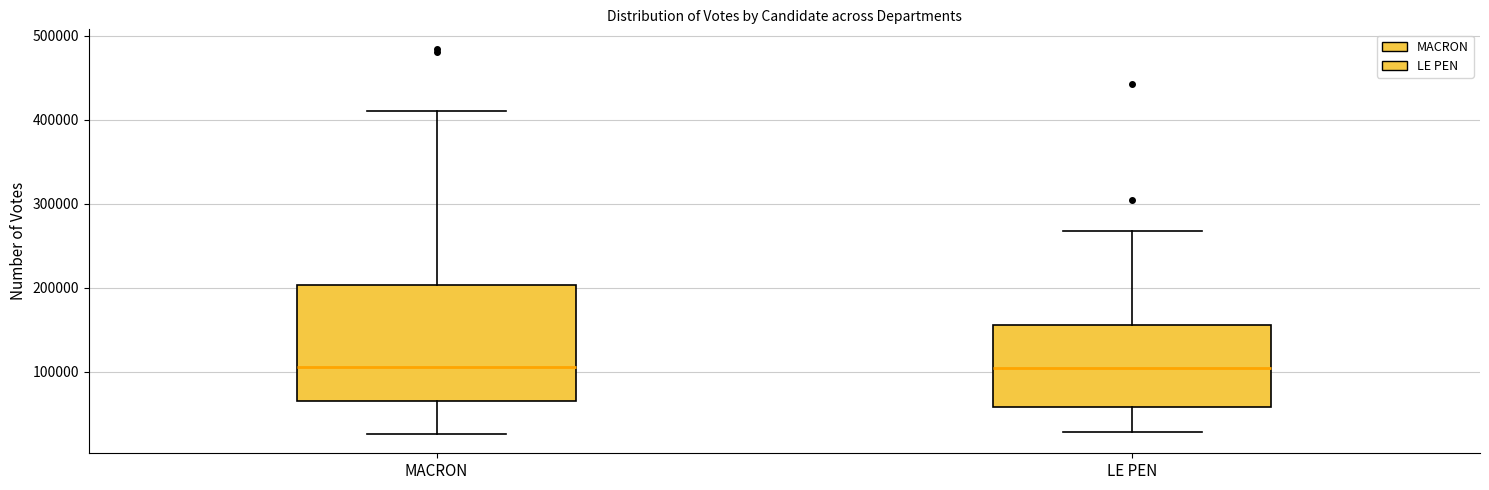

Where does the median line of the box for MACRON sit on the y-axis? The values are not printed on the chart, so give them approximately, as read against the axis.

110000